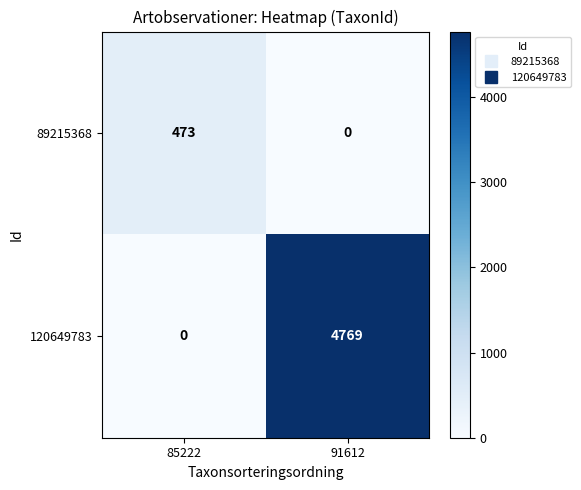

What is the sum of all 89215368 values?

473